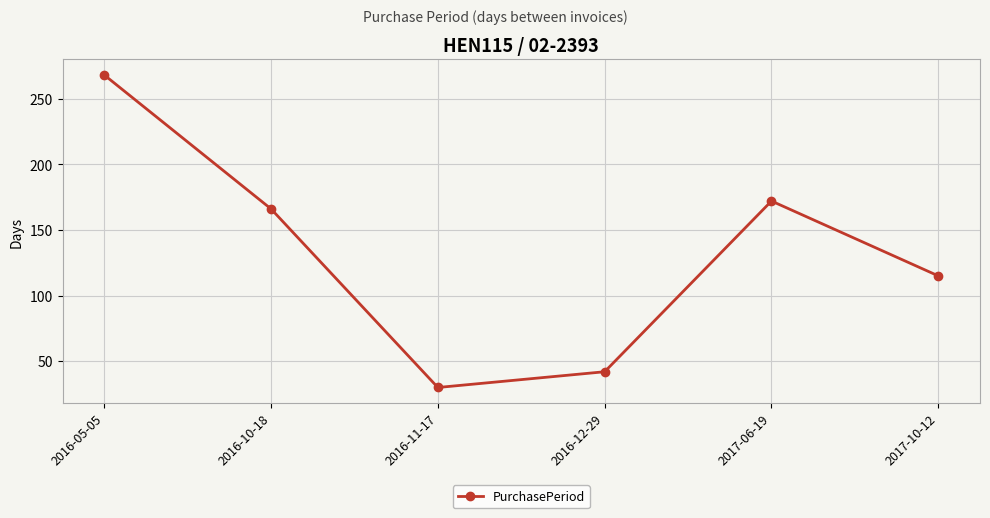

The chart shows a value of 166 at 2016-10-18. True or false?

True